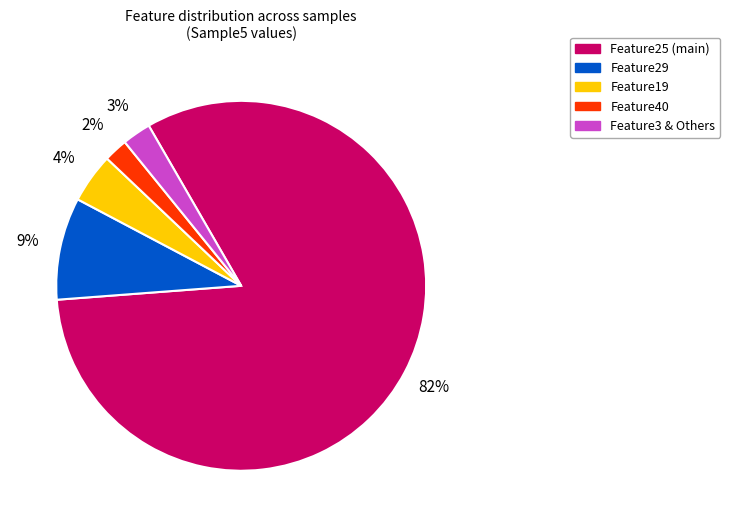

The Feature29 slice represents 9% of the pie. True or false?

True